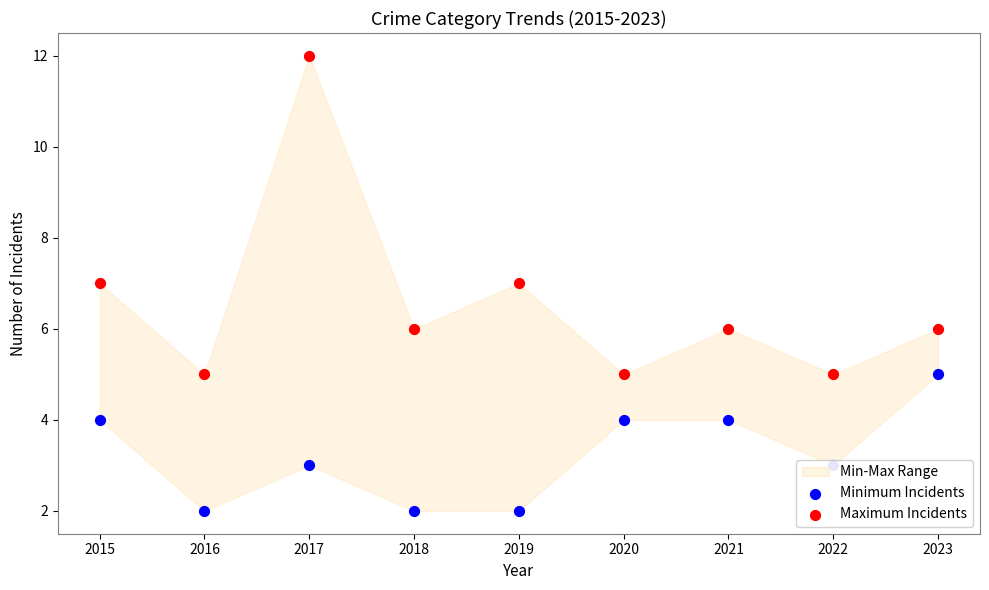

Is the value of Maximum Incidents at 2023 greater than the value of Minimum Incidents at 2015?

Yes